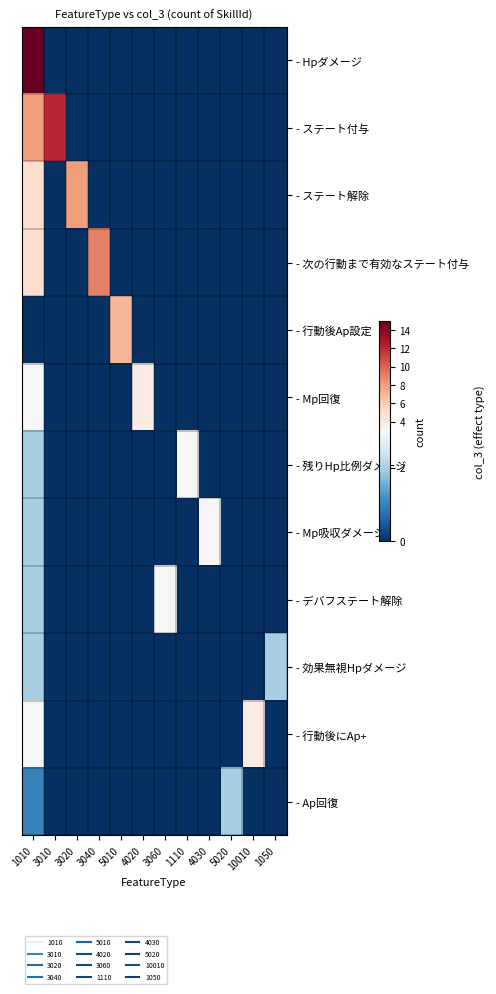

At how many categories does at least one series exceed 3?

7